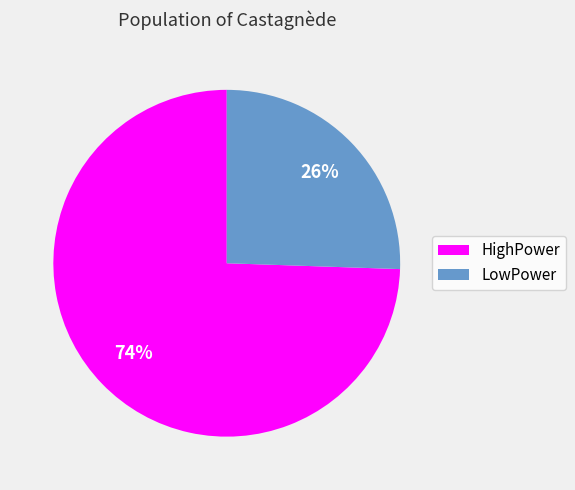

To the nearest percent, what portion does HighPower represent?

74%